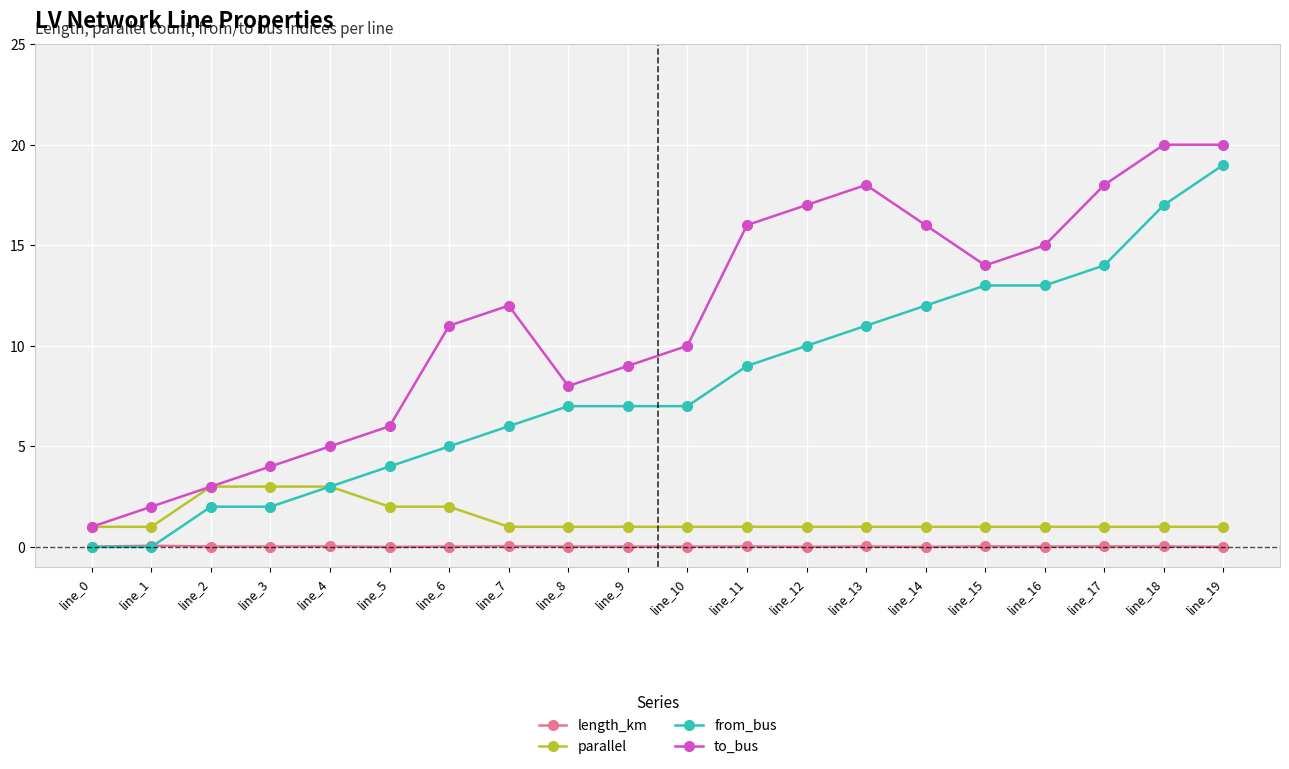

True or false: length_km has more than 1 points higher than both neighbors.

True